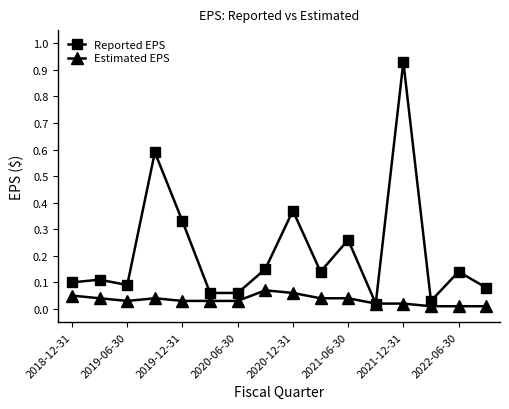

List the series in order of their overall mean, highest first.

Reported EPS, Estimated EPS